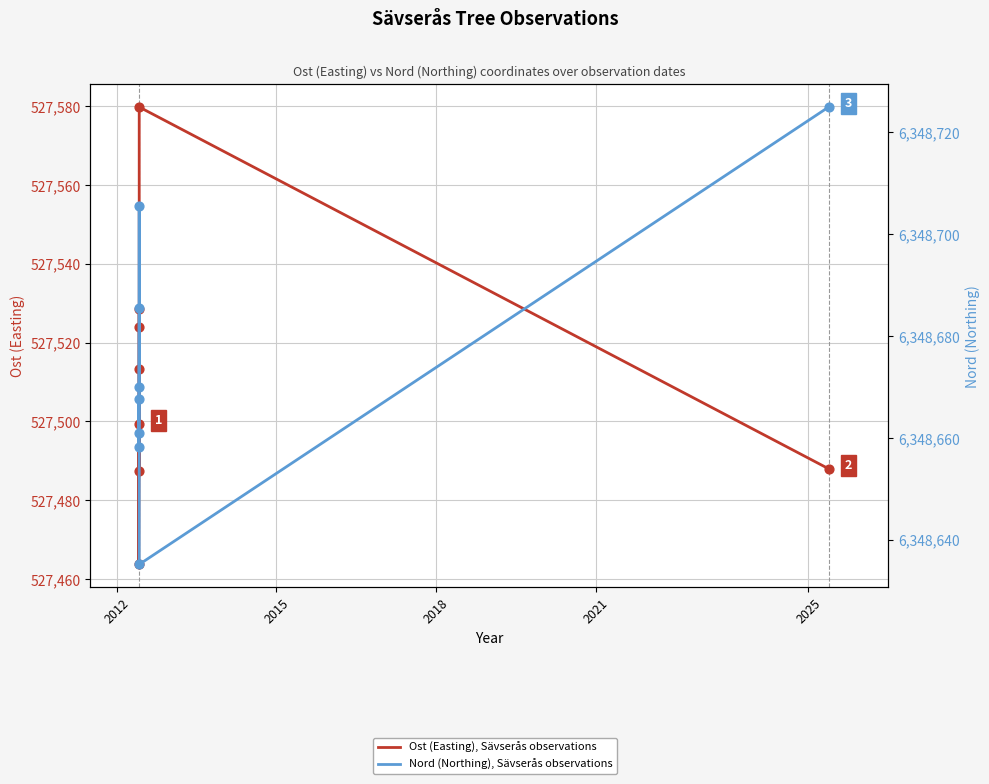

Is the value of Ost (Easting), Sävserås observations at 2012 greater than the value of Nord (Northing), Sävserås observations at 2018?

No